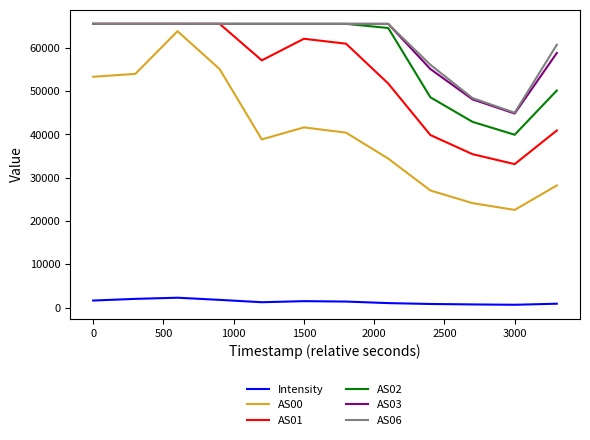

True or false: AS02 and Intensity cross at least once.

False